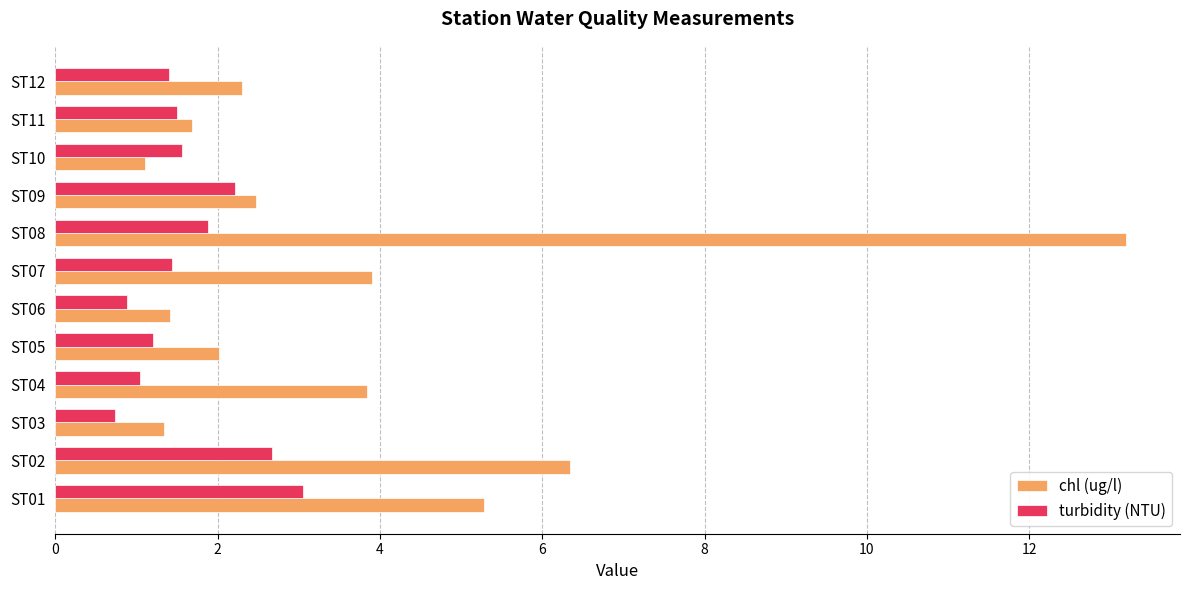

Rank the series by their maximum value, from lowest to highest.

turbidity (NTU), chl (ug/l)